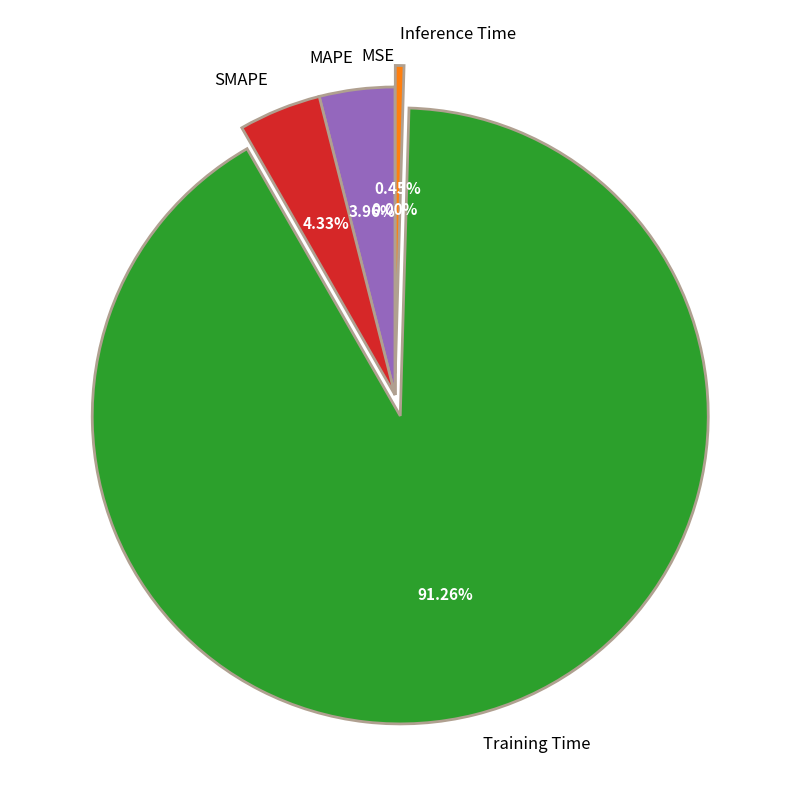

To the nearest percent, what percentage of the pie is MAPE?

4%